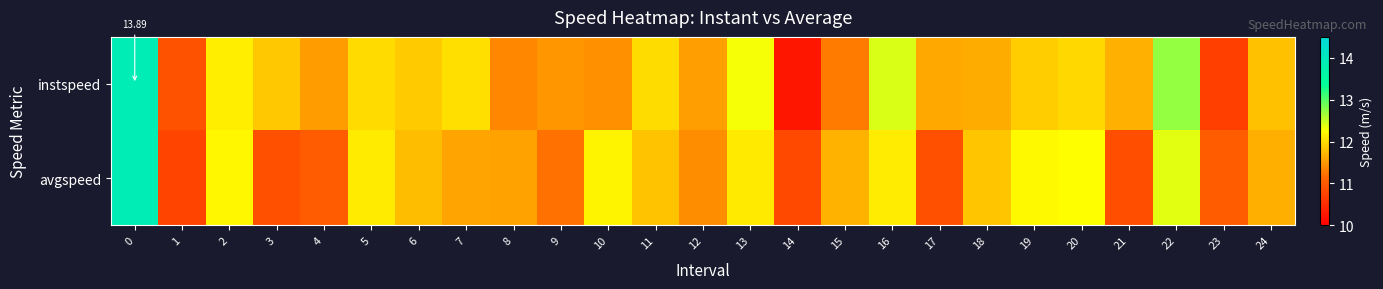

List the series in order of their overall mean, lowest first.

avgspeed, instspeed